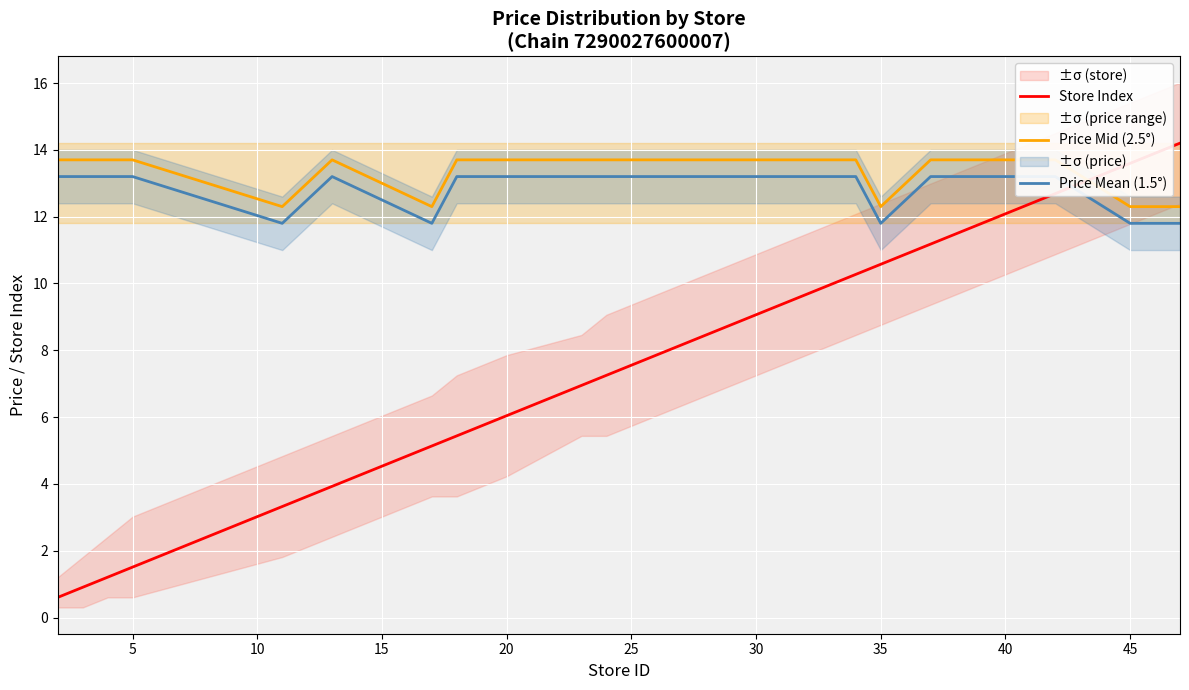

True or false: Store Index has a value of 13.6 at 45.

True